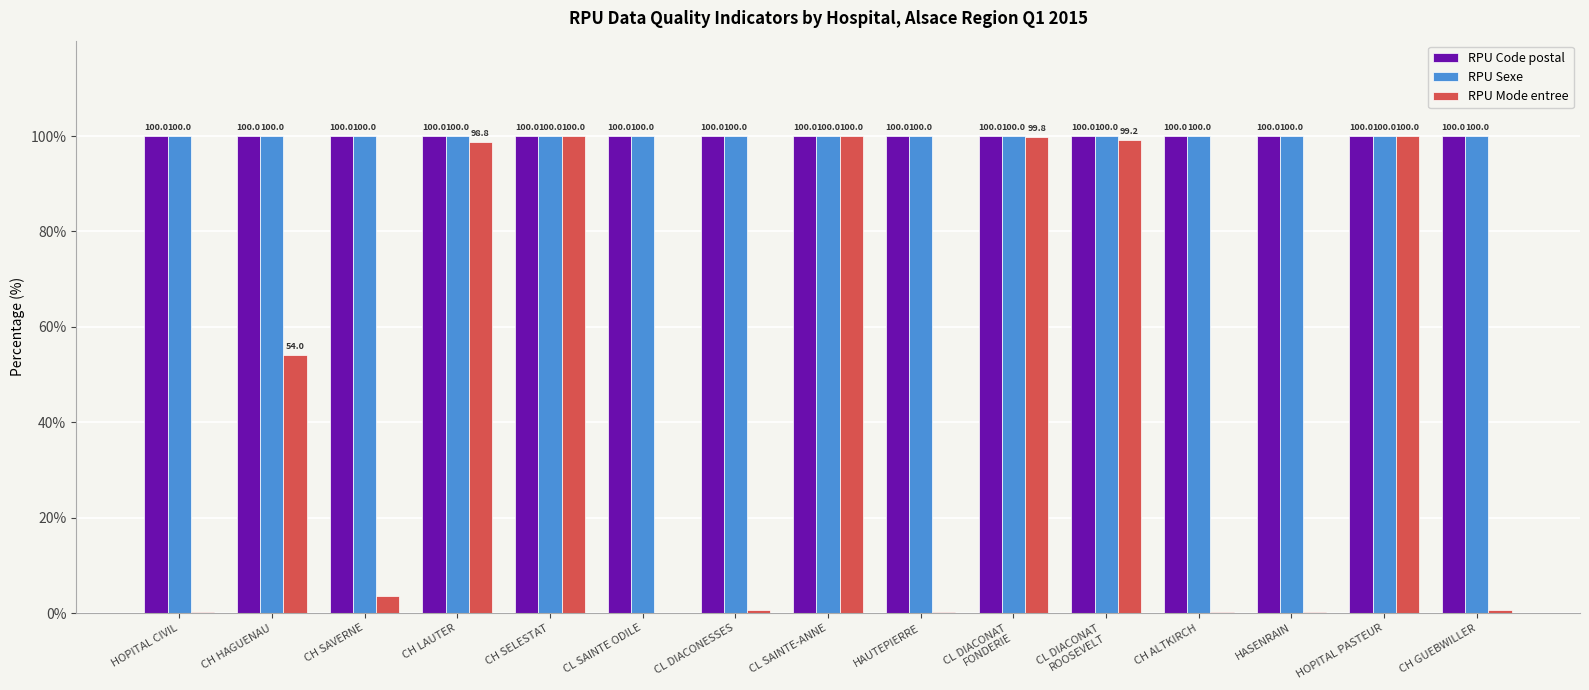

What is the highest value of the RPU Sexe series?

100.0